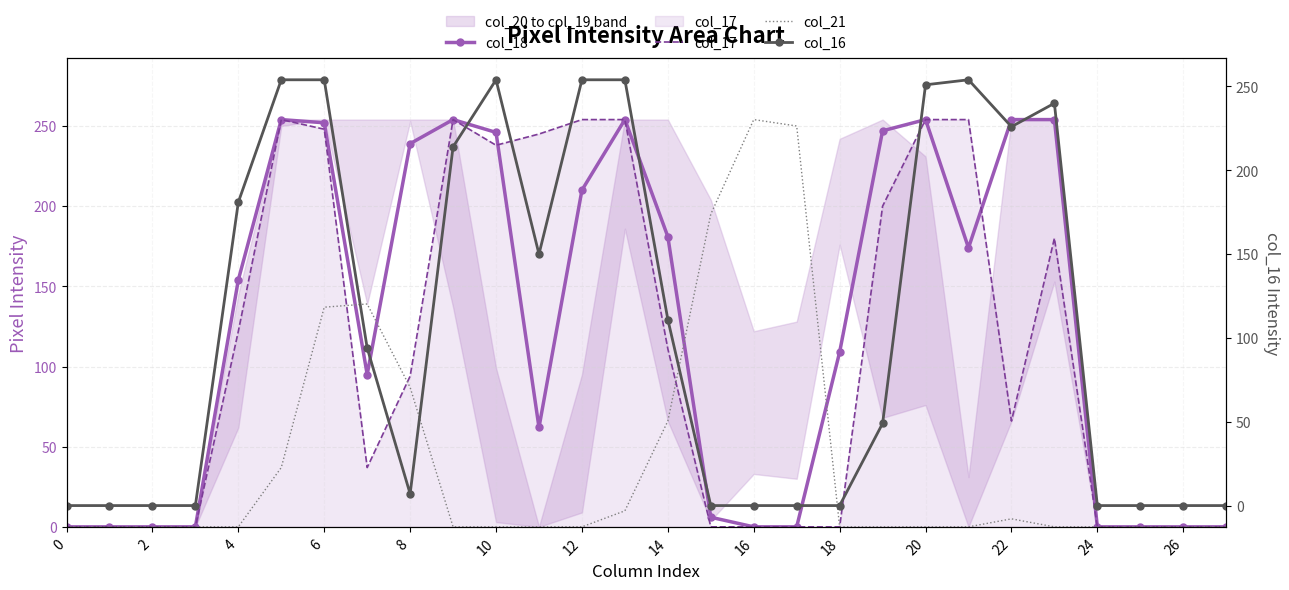

Reading left to right, extract all data points from this chart.

col_18: 0	0	0	0	154	254	252	95	239	254	246	62	210	254	181	6	0	0	109	247	254	174	254	254	0	0	0	0
col_17: 0	0	0	0	122	254	248	37	94	254	238	245	254	254	111	0	0	0	0	200	254	254	66	180	0	0	0	0
col_21: 0	0	0	0	0	37	137	139	87	0	0	0	0	10	66	195	254	250	0	0	0	0	5	0	0	0	0	0
col_16: 0	0	0	0	181	254	254	94	7	214	254	150	254	254	111	0	0	0	0	49	251	254	226	240	0	0	0	0